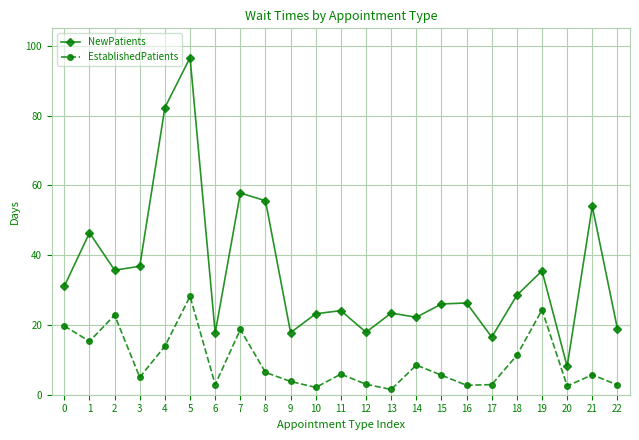

At which category is the sum across all series the highest?

5